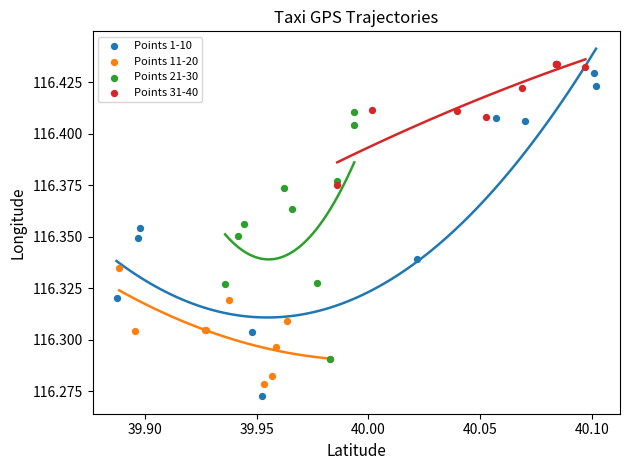

What are all the series names shown in the legend?

Points 1-10, Points 11-20, Points 21-30, Points 31-40